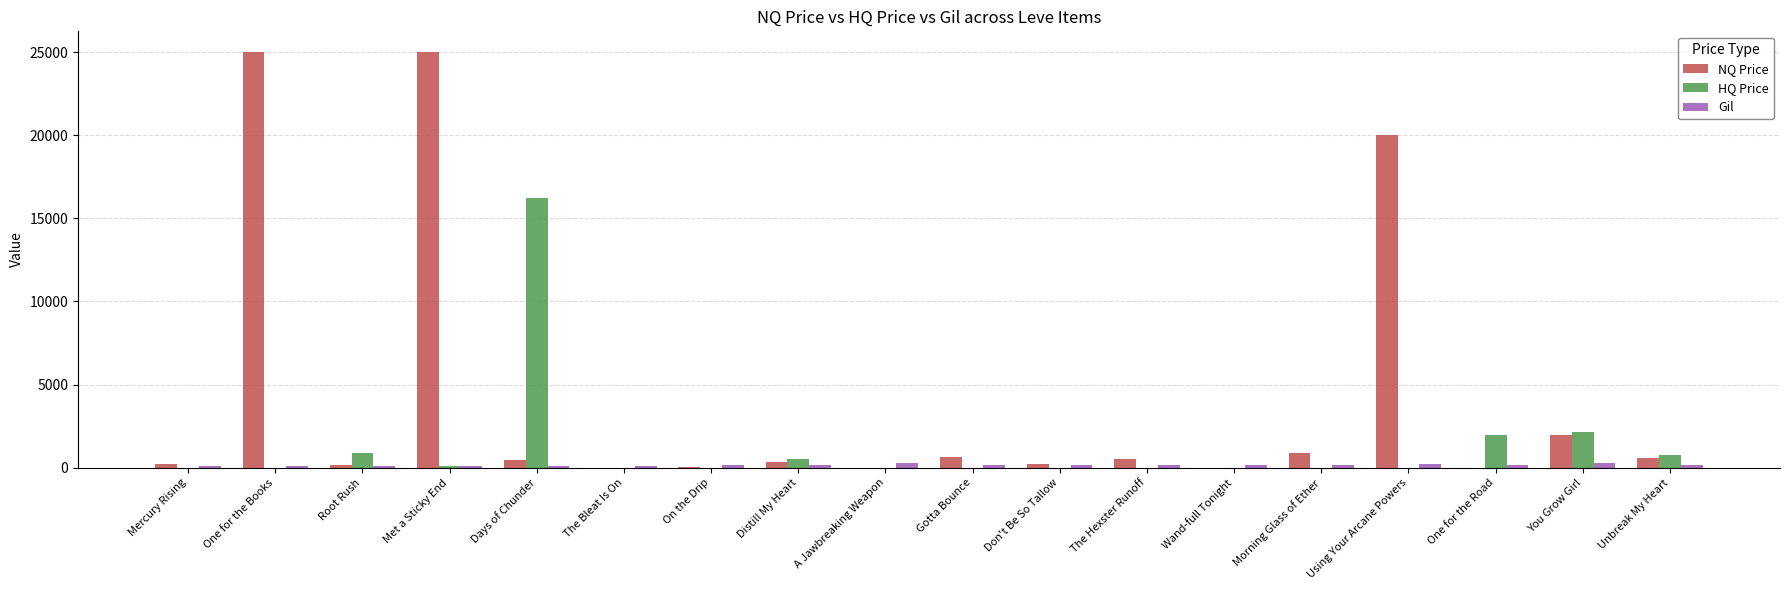

How many data points in HQ Price are above 0?

7